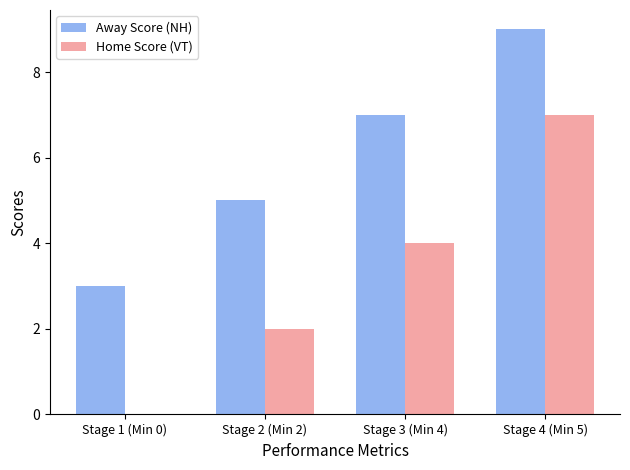

Reading left to right, extract all data points from this chart.

Away Score (NH): Stage 1 (Min 0)=3	Stage 2 (Min 2)=5	Stage 3 (Min 4)=7	Stage 4 (Min 5)=9
Home Score (VT): Stage 1 (Min 0)=0	Stage 2 (Min 2)=2	Stage 3 (Min 4)=4	Stage 4 (Min 5)=7